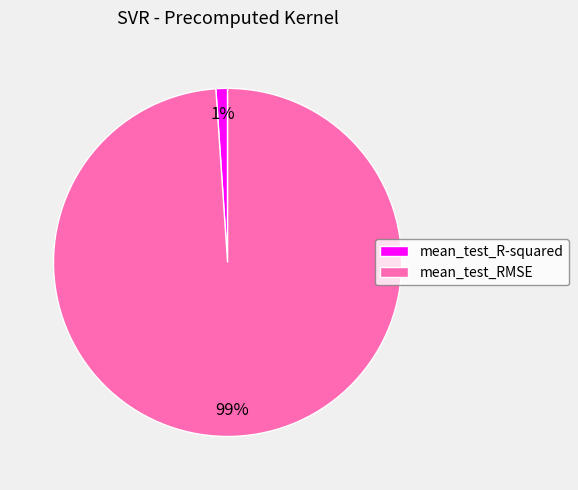

Rank the categories by value from highest to lowest.

mean_test_RMSE, mean_test_R-squared